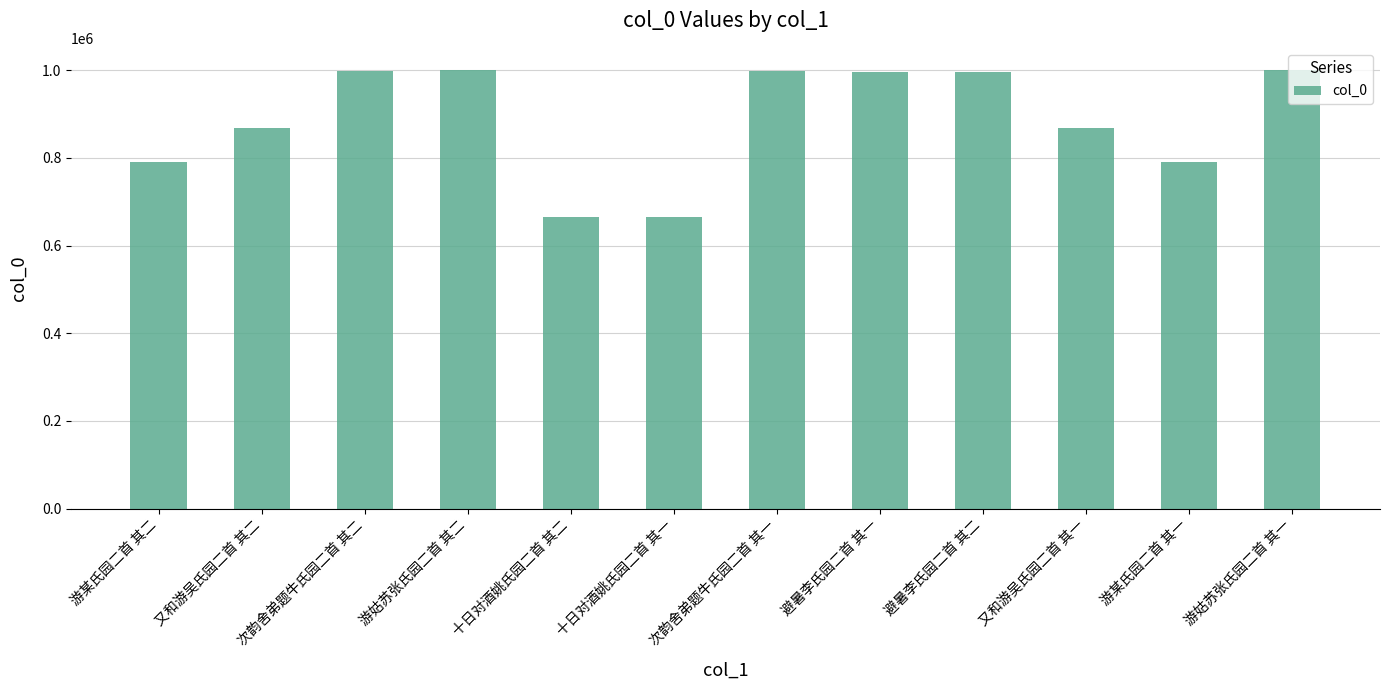

What is the label of the 7th bar from the right?

十日对酒姚氏园二首 其一